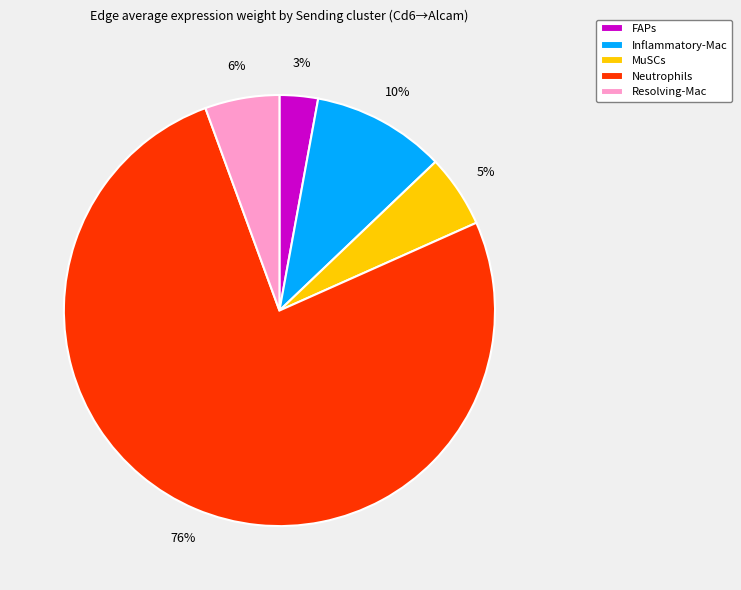

Which has a higher value, MuSCs or FAPs?

MuSCs